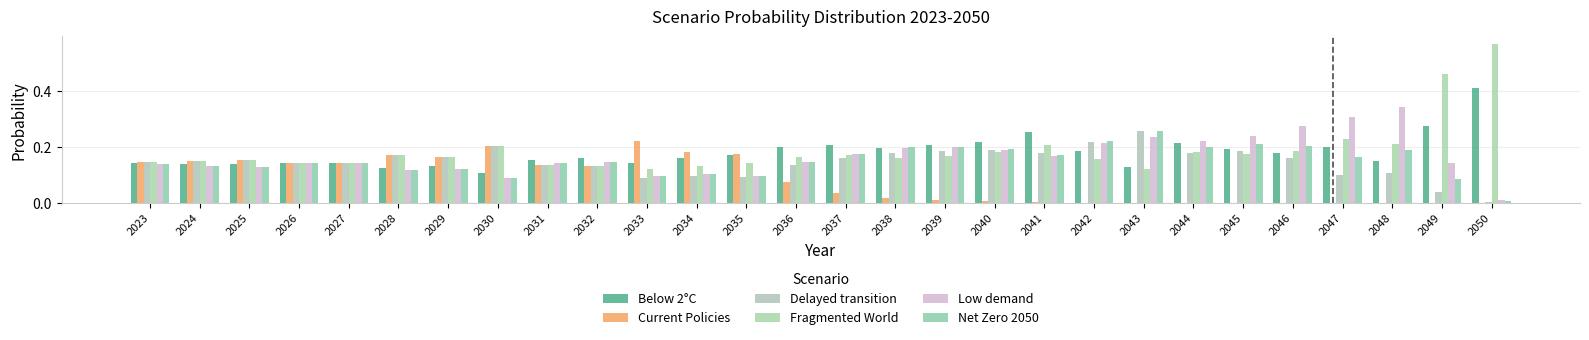

What is the value of the Low demand bar at the 26th from the left?

0.3